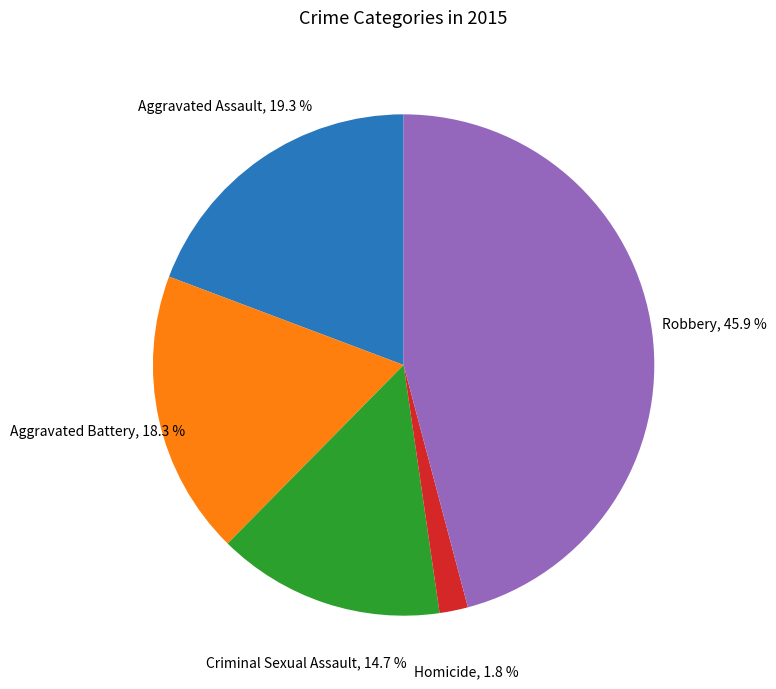

The Robbery slice represents 46% of the pie. True or false?

True